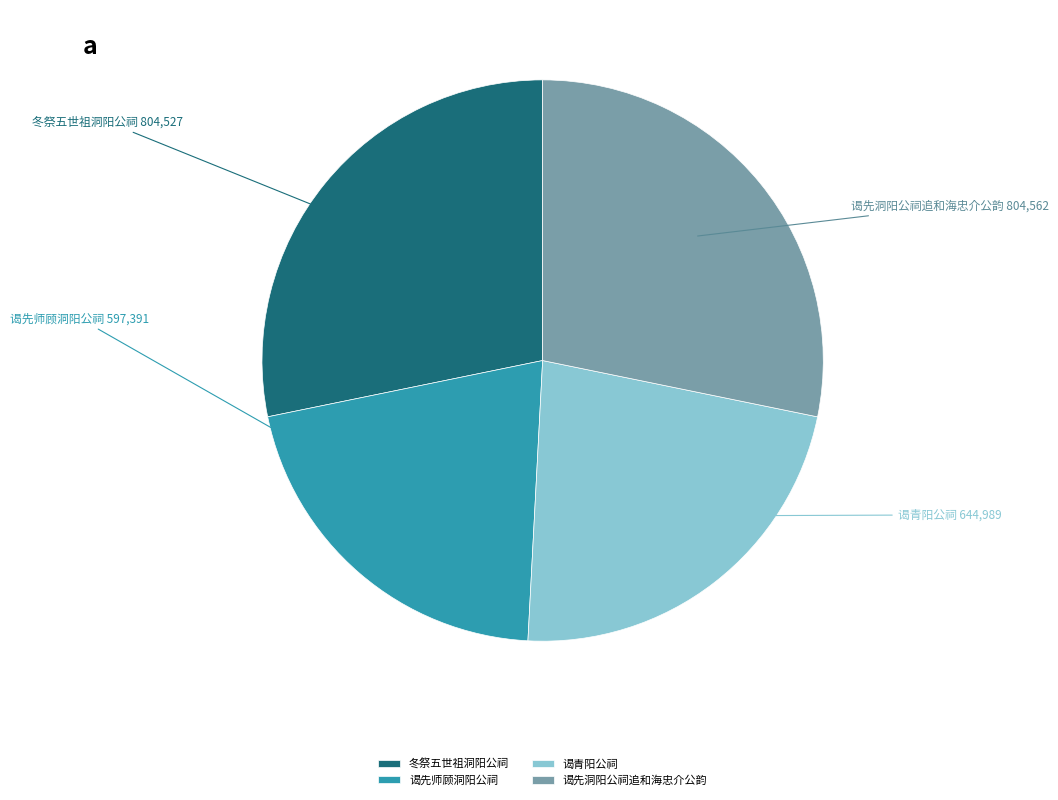

The 谒先师顾洞阳公祠 slice represents 21% of the pie. True or false?

True